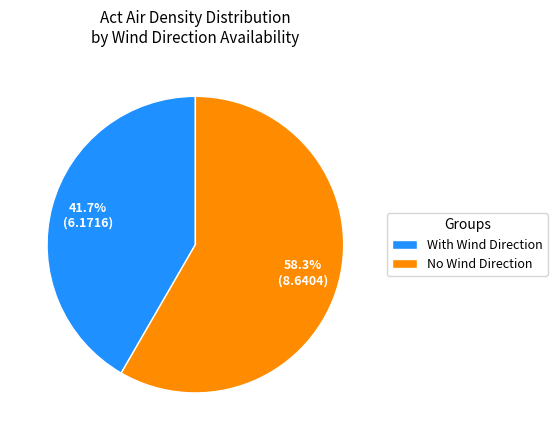

Which has a higher value, No Wind Direction or With Wind Direction?

No Wind Direction